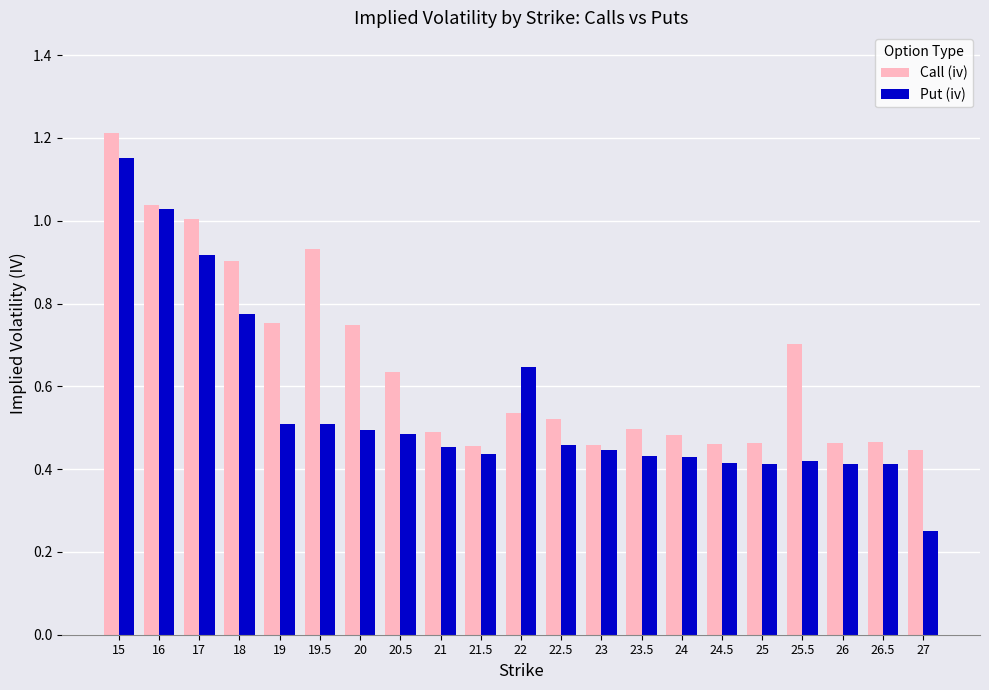

The Put (iv) series shows 0.6 at 24.5. True or false?

False